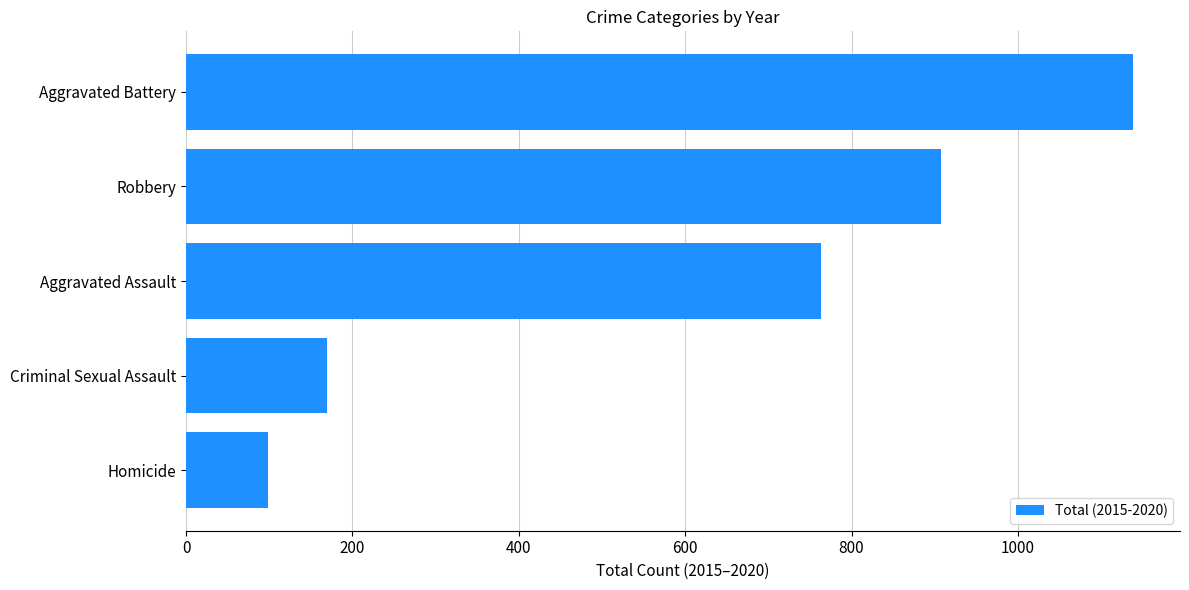

Which has a higher value, Robbery or Aggravated Assault?

Robbery